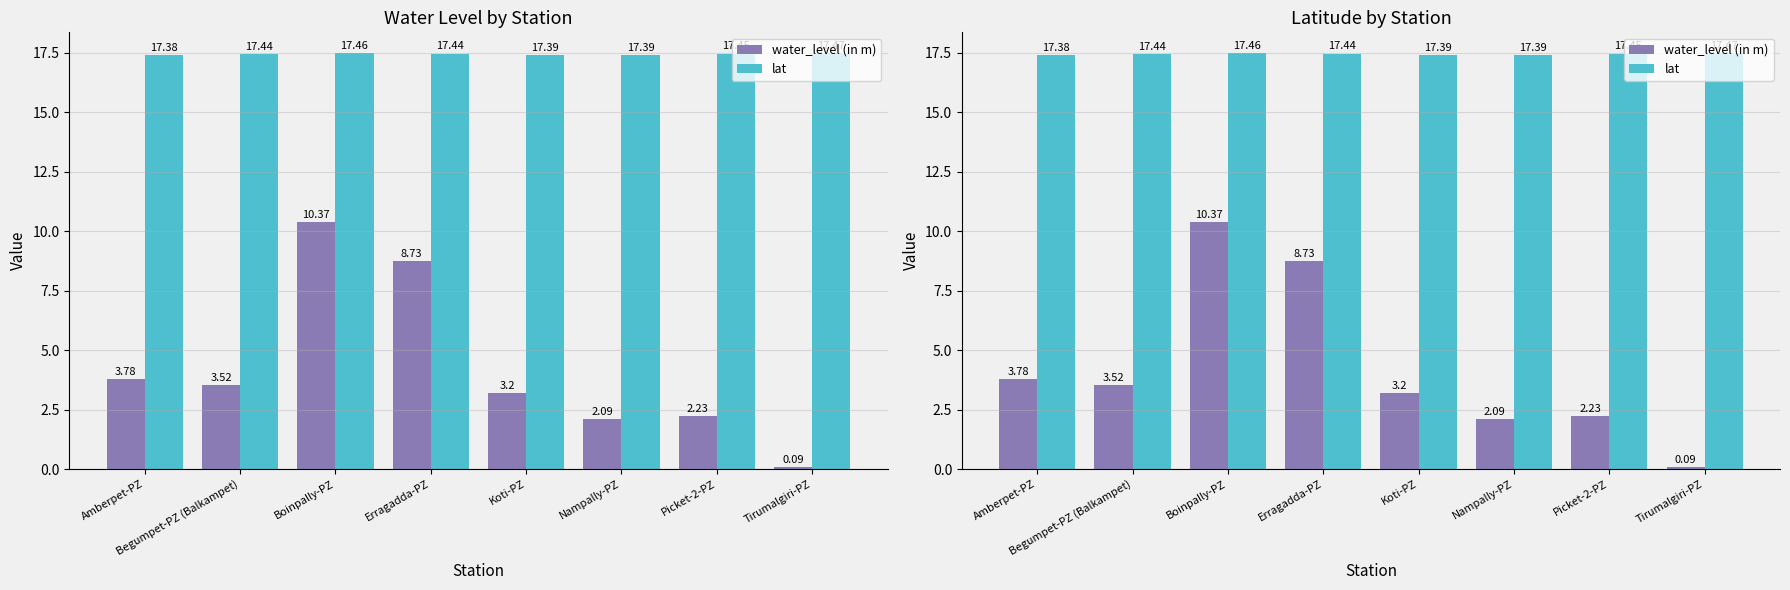

At which category is the sum across all series the highest?

Boinpally-PZ